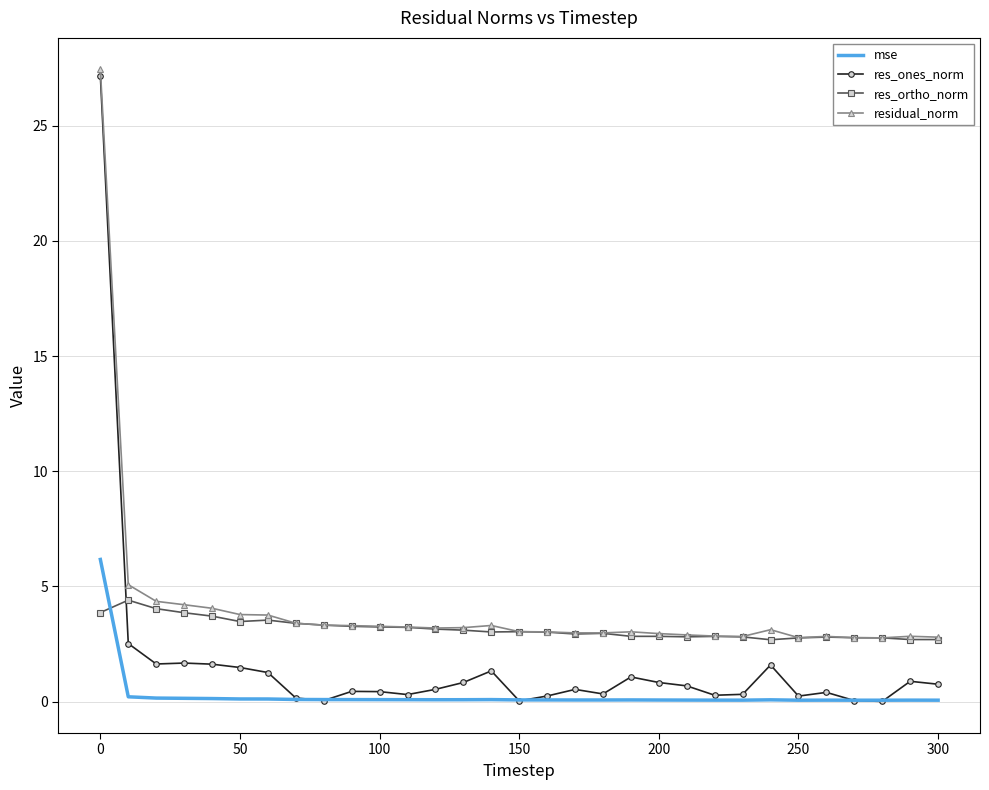

What is the minimum value for residual_norm?

2.8